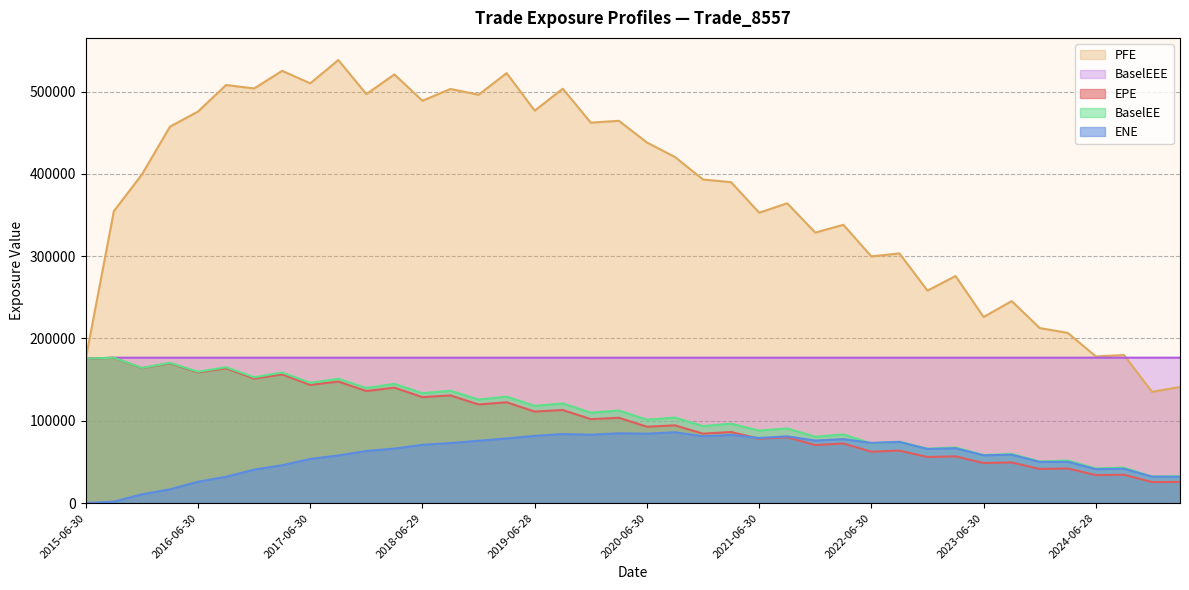

What is the label of the 35th point from the left?

2023-12-29